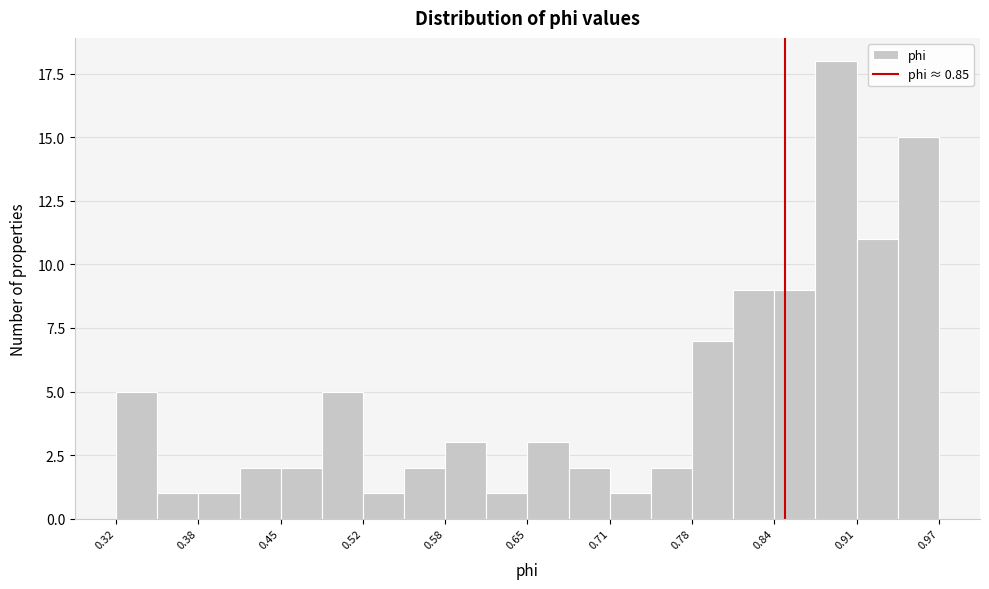

Around what value on the x-axis is the tallest bar? Give the approximate position of its centre, as read against the axis.

0.89